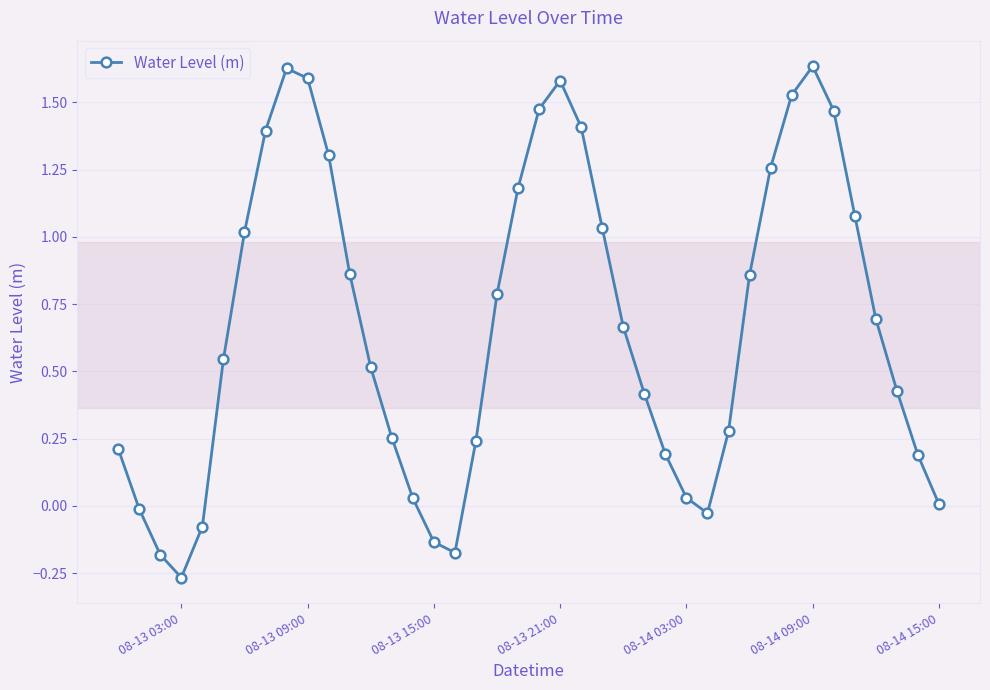

Does the chart display data point markers on the line(s)?

Yes